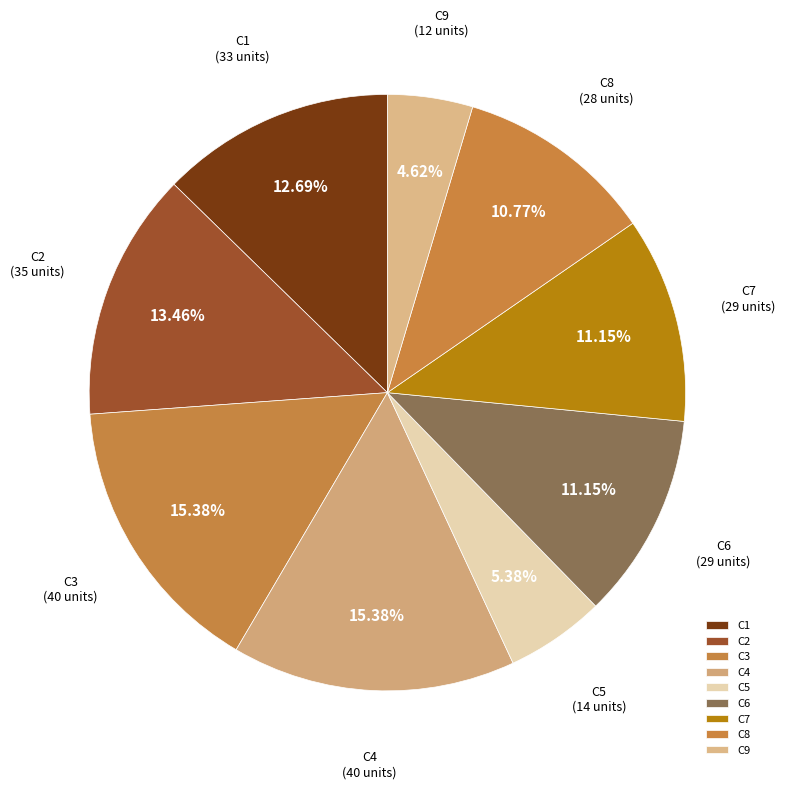

The C1 slice represents 13% of the pie. True or false?

True